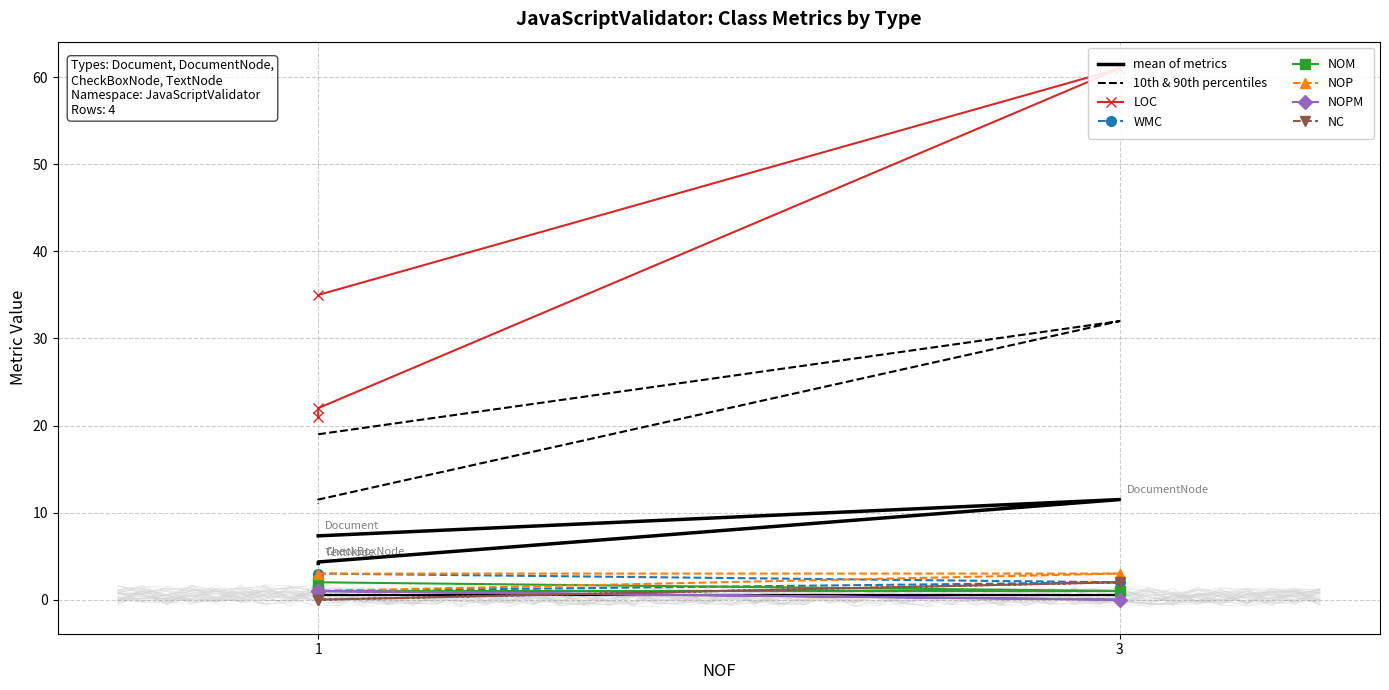

What is the sum of all NOP values?

8